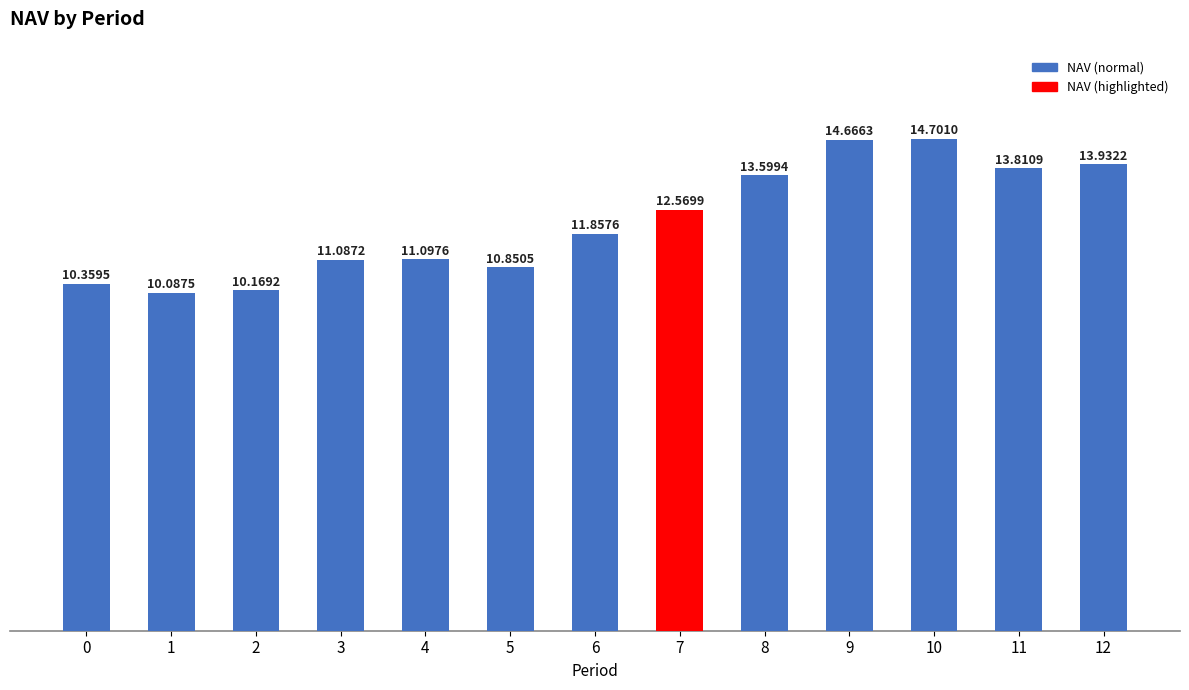

How many values are below 11?

4